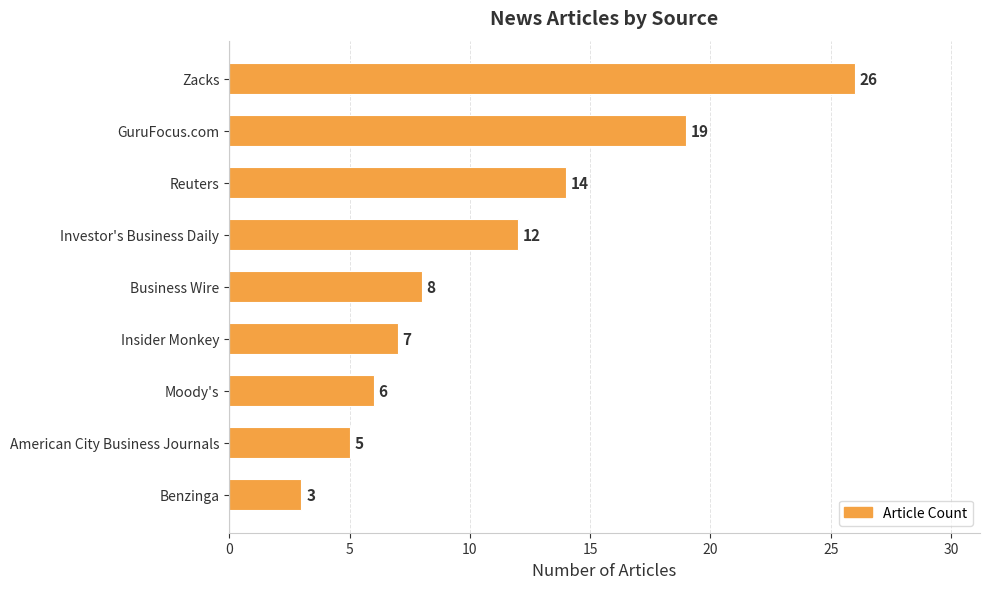

Reading top to bottom, what are all the values shown in this chart?

26	19	14	12	8	7	6	5	3